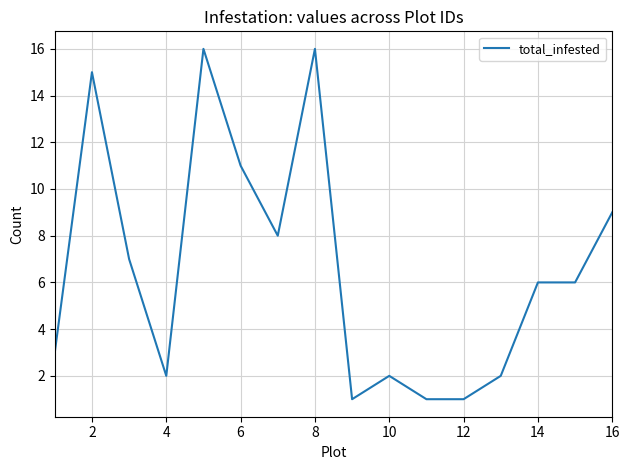

What is the greatest value displayed?

16